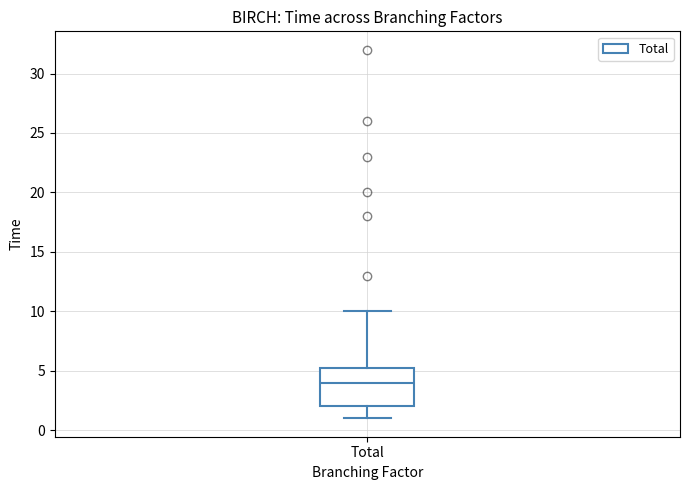

Transcribe this box plot: give where the median line is, the range the box spans, and where the two whiskers end, as read against the y-axis. The values are not printed on the chart, so give them approximately, as read against the axis.

median 4.0, box 2.0 to 5.5, whiskers 1.0 to 10.0